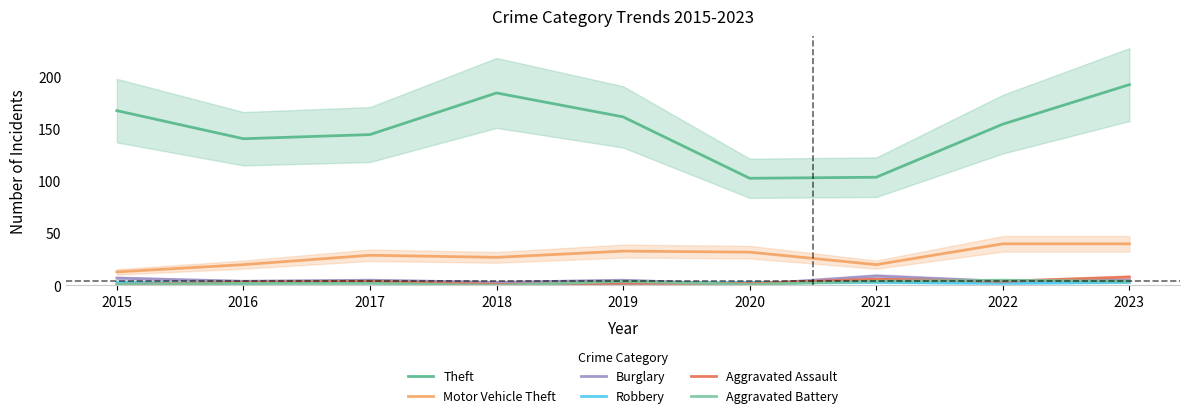

What is the difference between the maximum and second lowest values in the Aggravated Battery series?

4